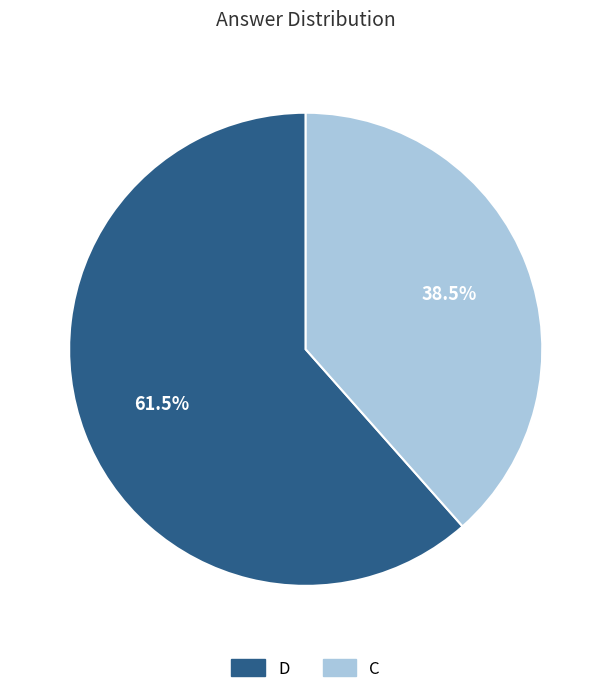

To the nearest percent, what is the difference between the D and C slice percentages?

23%